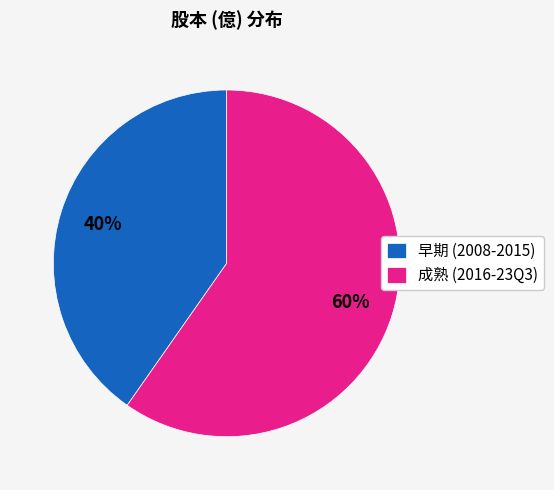

Is the sum of 成熟 (2016-23Q3) and 早期 (2008-2015) greater than half?

Yes